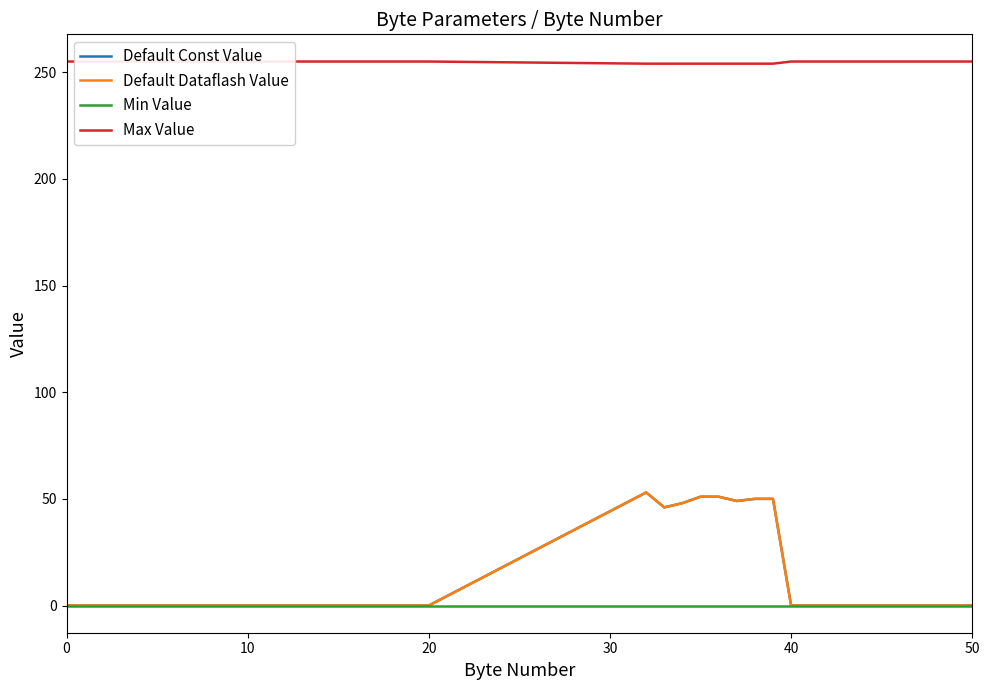

What is the highest value of the Default Dataflash Value series?

53